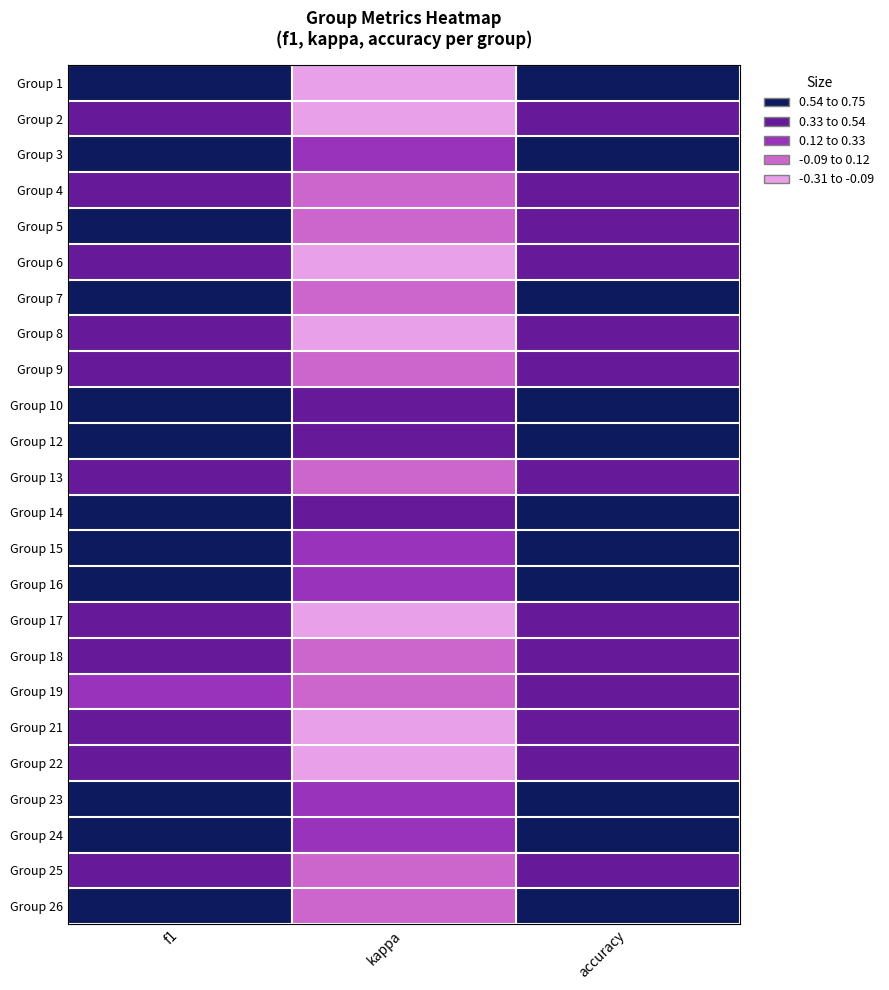

Reading left to right, transcribe all the data shown in this chart.

Group 1: f1=0.7	kappa=-0.2	accuracy=0.7
Group 2: f1=0.4	kappa=-0.3	accuracy=0.4
Group 3: f1=0.6	kappa=0.2	accuracy=0.6
Group 4: f1=0.4	kappa=-0.1	accuracy=0.5
Group 5: f1=0.7	kappa=0.0	accuracy=0.5
Group 6: f1=0.4	kappa=-0.2	accuracy=0.4
Group 7: f1=0.6	kappa=0.1	accuracy=0.6
Group 8: f1=0.4	kappa=-0.2	accuracy=0.4
Group 9: f1=0.5	kappa=0.1	accuracy=0.5
Group 10: f1=0.7	kappa=0.5	accuracy=0.8
Group 12: f1=0.6	kappa=0.3	accuracy=0.7
Group 13: f1=0.5	kappa=0.0	accuracy=0.5
Group 14: f1=0.7	kappa=0.4	accuracy=0.7
Group 15: f1=0.7	kappa=0.3	accuracy=0.7
Group 16: f1=0.5	kappa=0.1	accuracy=0.6
Group 17: f1=0.4	kappa=-0.3	accuracy=0.4
Group 18: f1=0.5	kappa=0.0	accuracy=0.5
Group 19: f1=0.2	kappa=0.0	accuracy=0.3
Group 21: f1=0.4	kappa=-0.2	accuracy=0.4
Group 22: f1=0.4	kappa=-0.2	accuracy=0.4
Group 23: f1=0.6	kappa=0.2	accuracy=0.6
Group 24: f1=0.6	kappa=0.2	accuracy=0.6
Group 25: f1=0.5	kappa=0.0	accuracy=0.3
Group 26: f1=0.6	kappa=0.0	accuracy=0.8